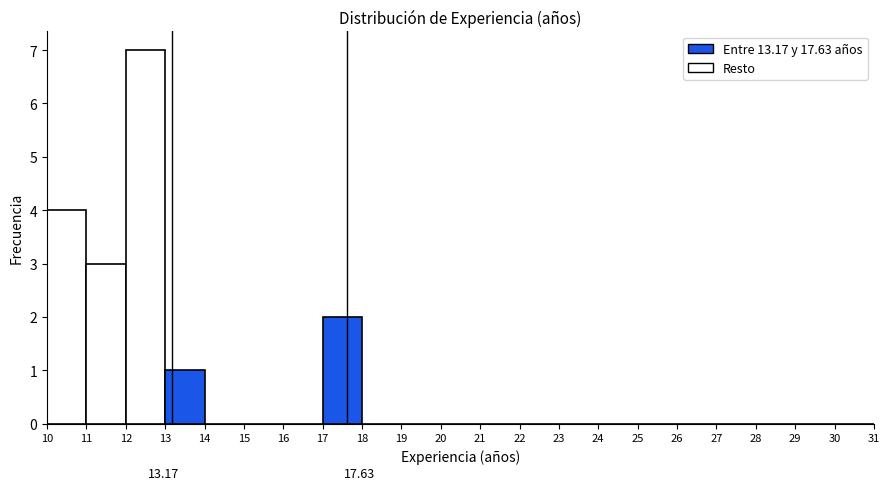

Over which range of the x-axis is the bar tallest?

12 to 13